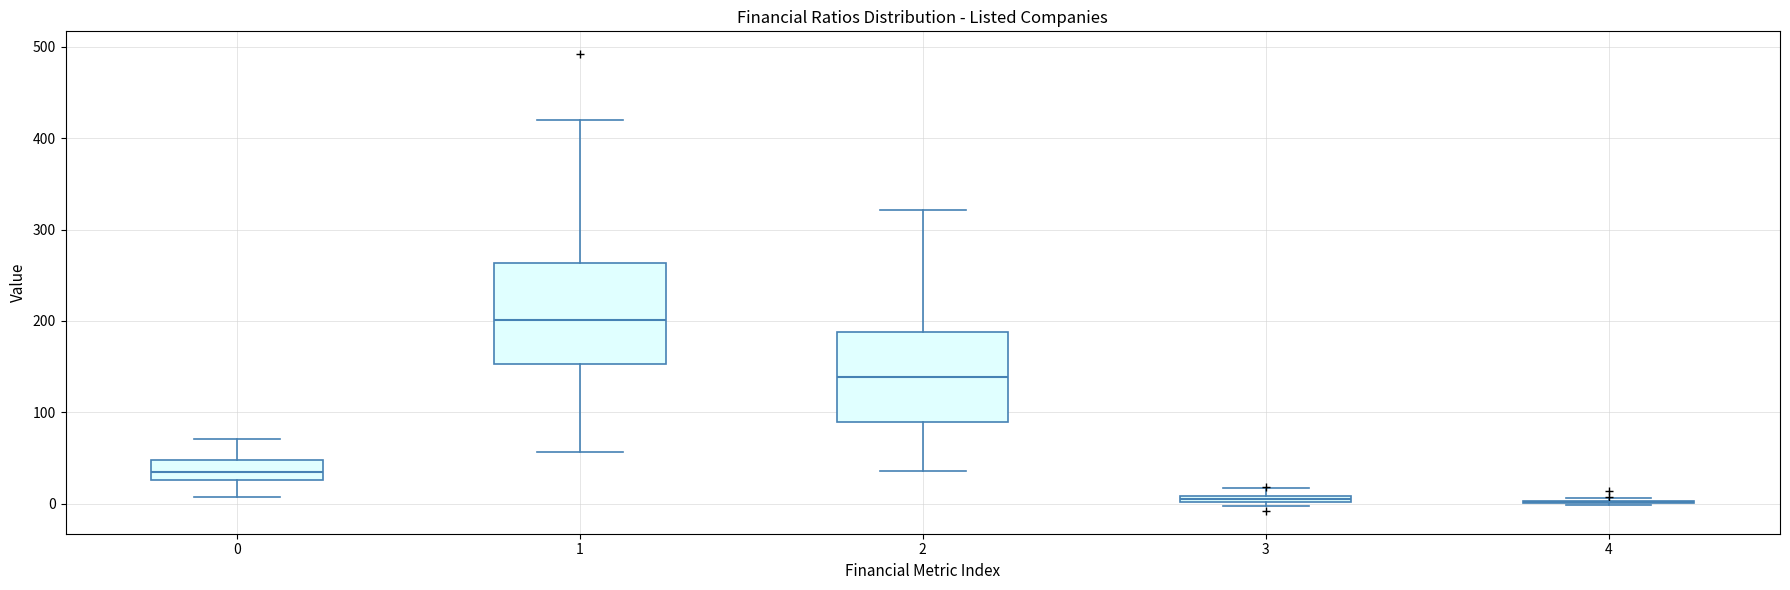

Which box is the tallest, from its lower edge to its upper edge?

1